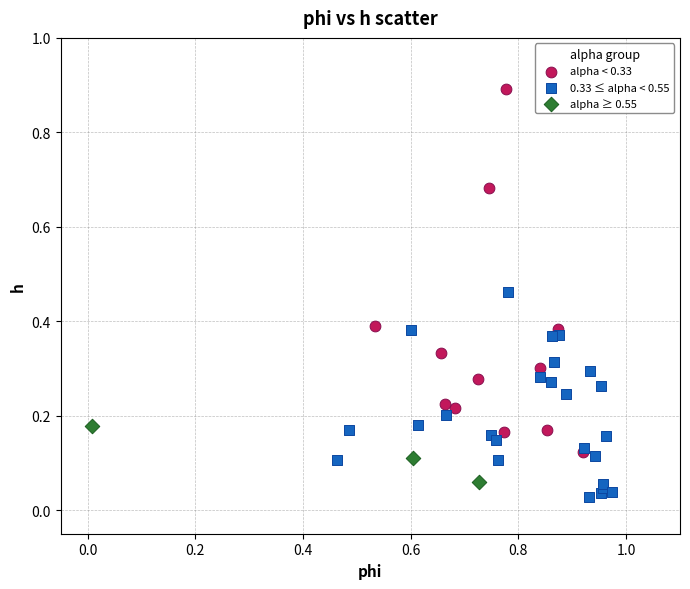

Which series has the largest Y range (max minus min)?

alpha < 0.33